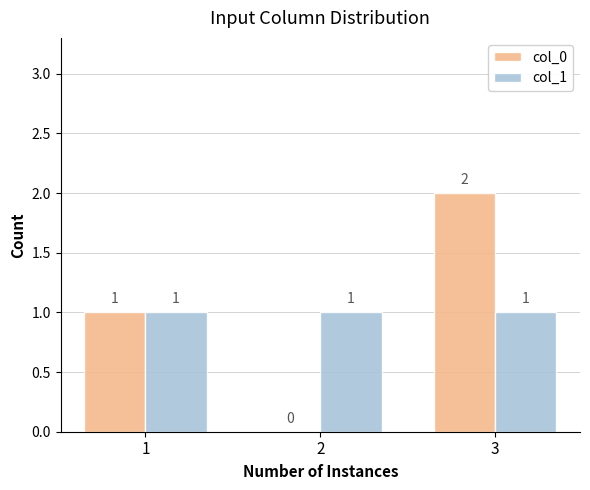

The value of col_0 at 2 is 0. True or false?

True